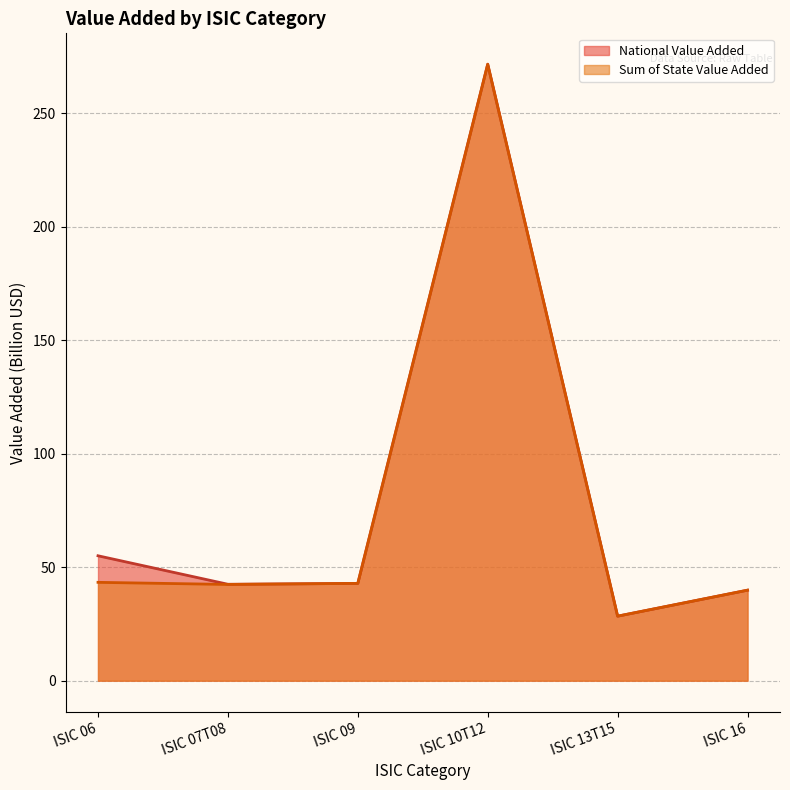

What is the total value across all series at ISIC 06?

98.4